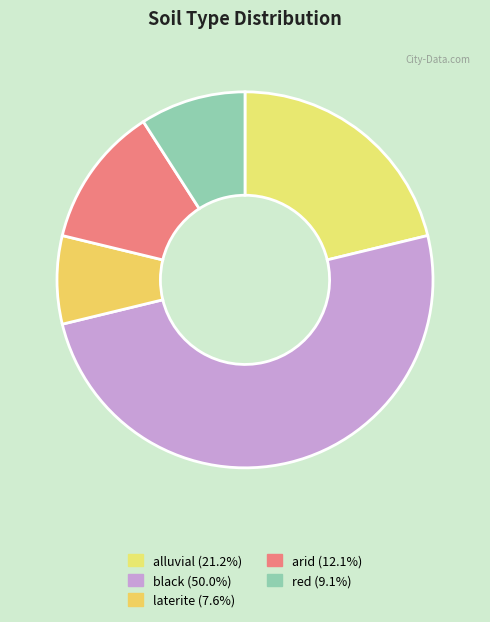

To the nearest percent, what is the difference between the largest and smallest slice percentages?

42%